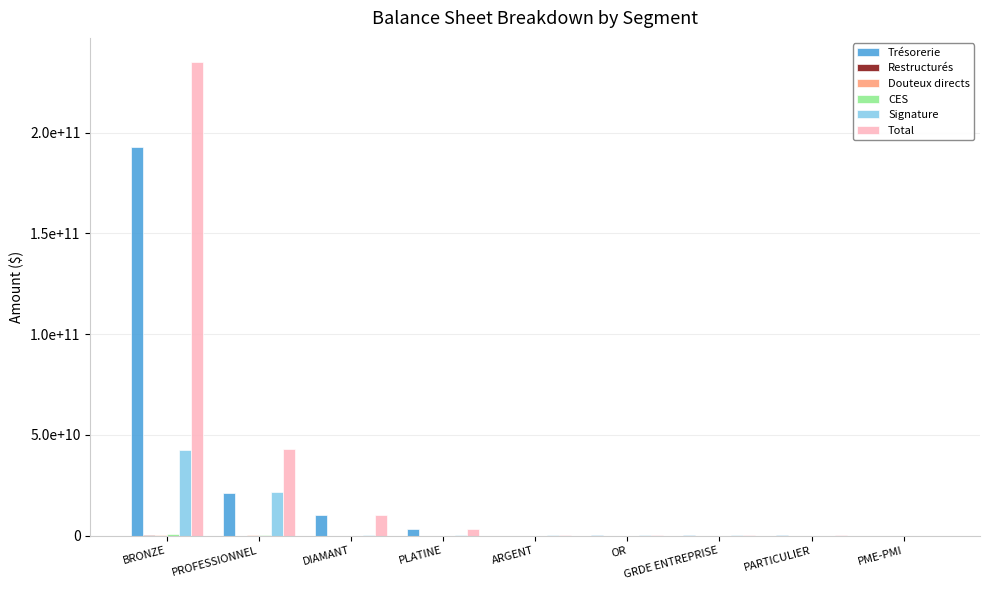

Are the bars grouped side by side (vs. stacked)?

Yes